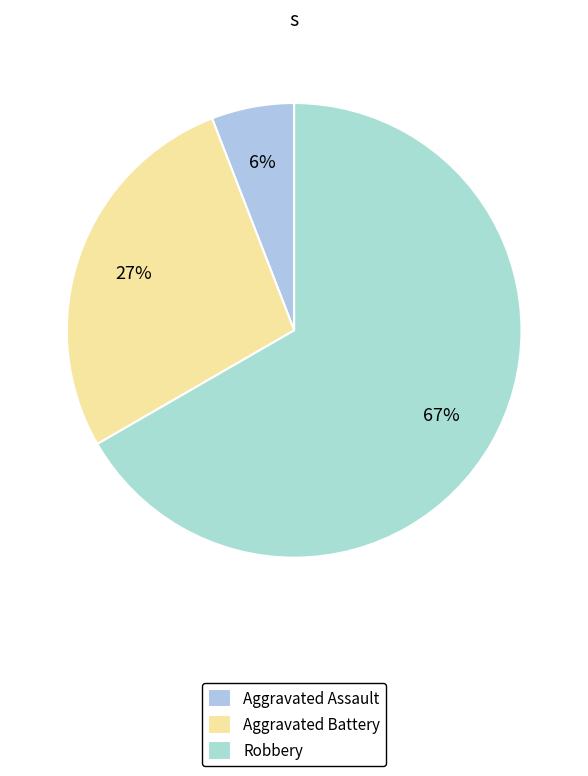

How many segments does this pie chart have?

3